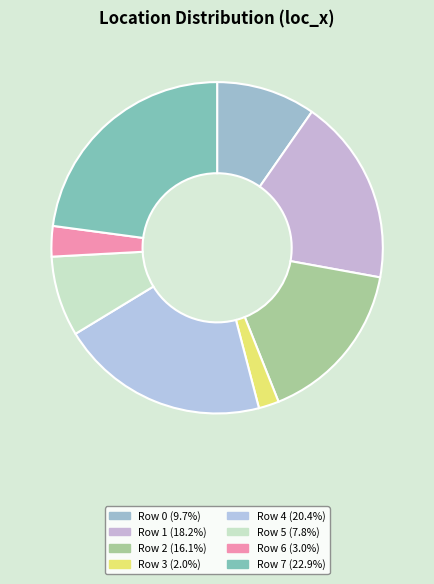

To the nearest percent, what is the average slice percentage?

12%